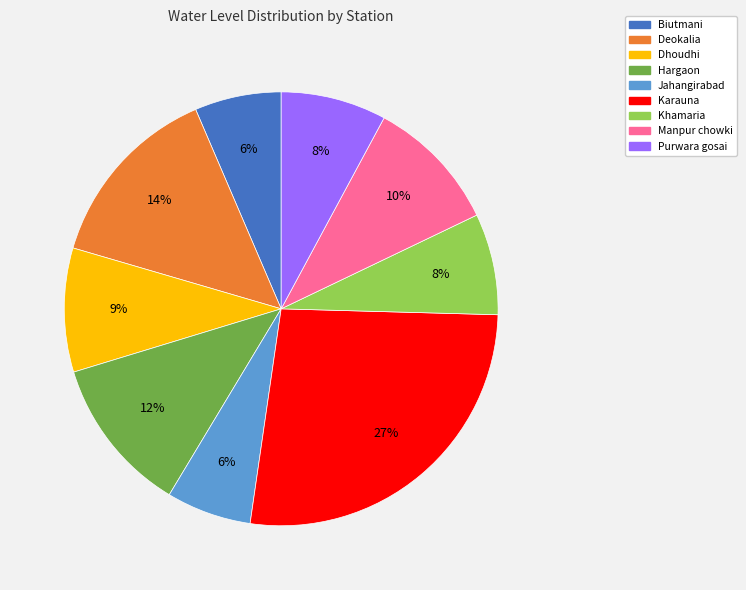

True or false: Jahangirabad accounts for 6% of the total.

True